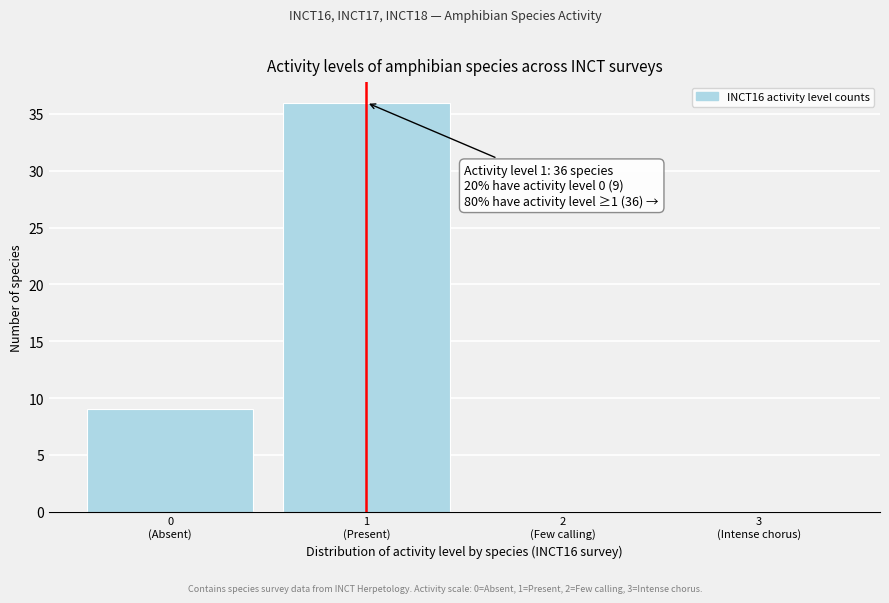

What is the sum of all values?

45